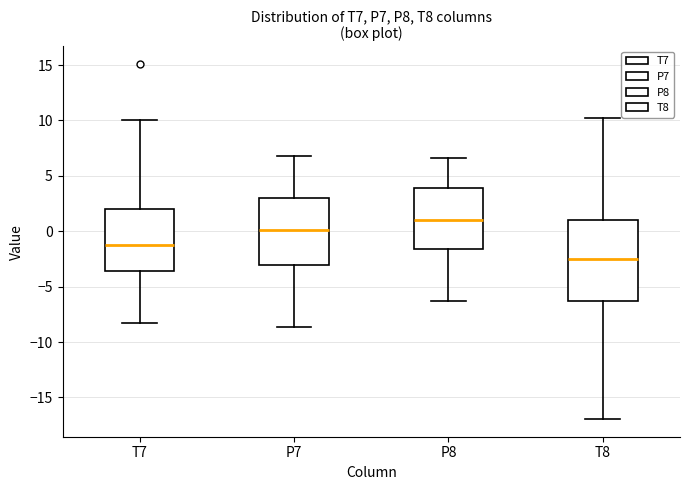

Which box's median line is the lowest?

T8